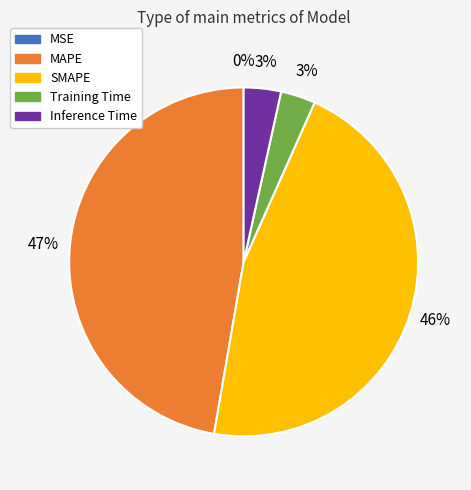

Between SMAPE and Training Time, which is larger?

SMAPE